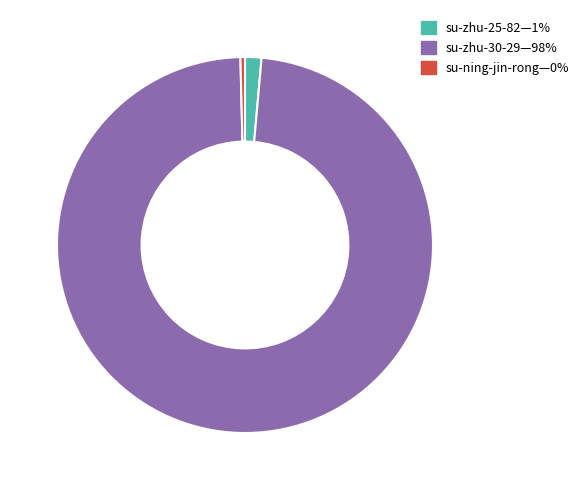

Between su-ning-jin-rong—0% and su-zhu-30-29—98%, which is larger?

su-zhu-30-29—98%